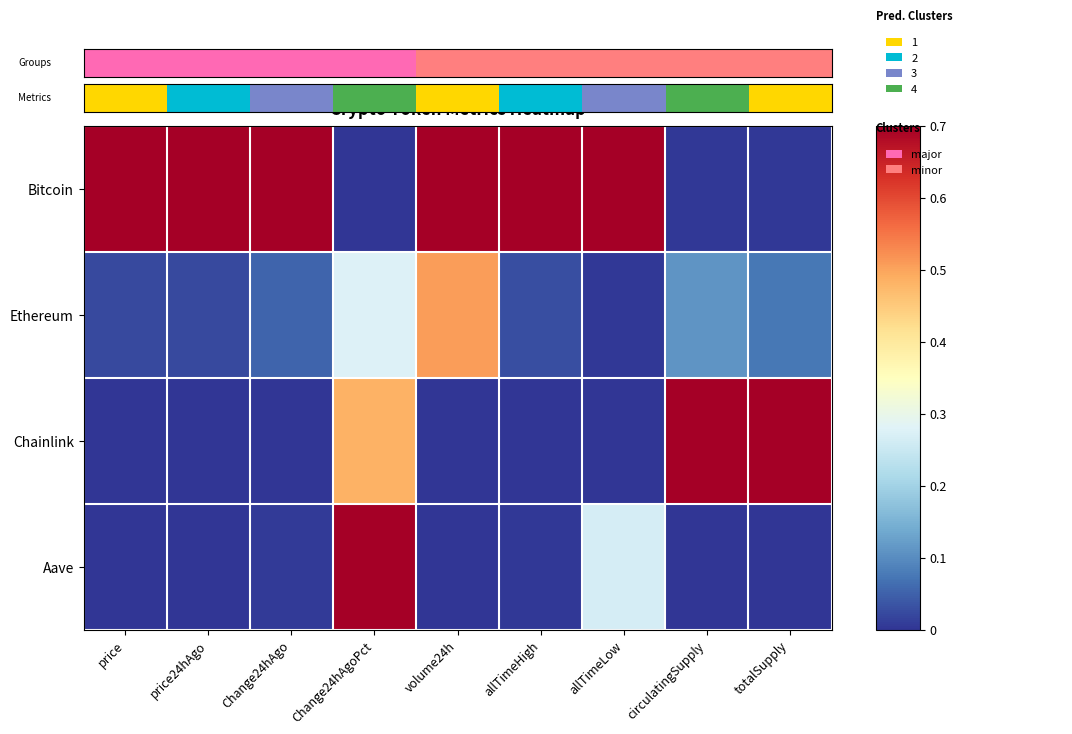

At which category does the chart reach its peak across all series?

totalSupply